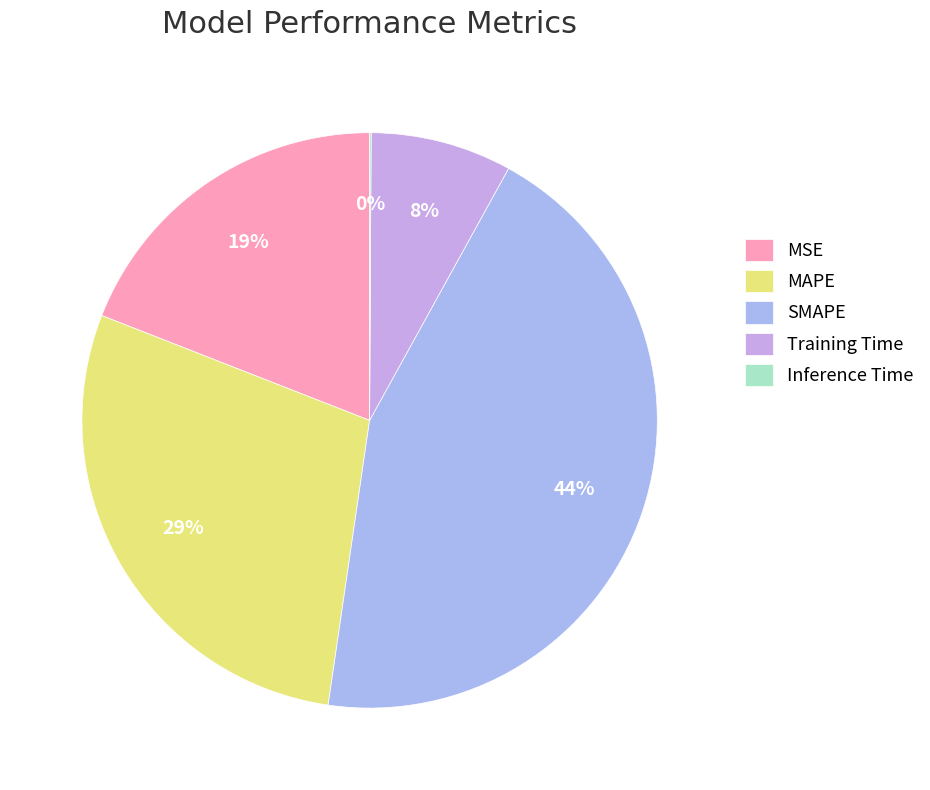

To the nearest percent, what portion does MSE represent?

19%